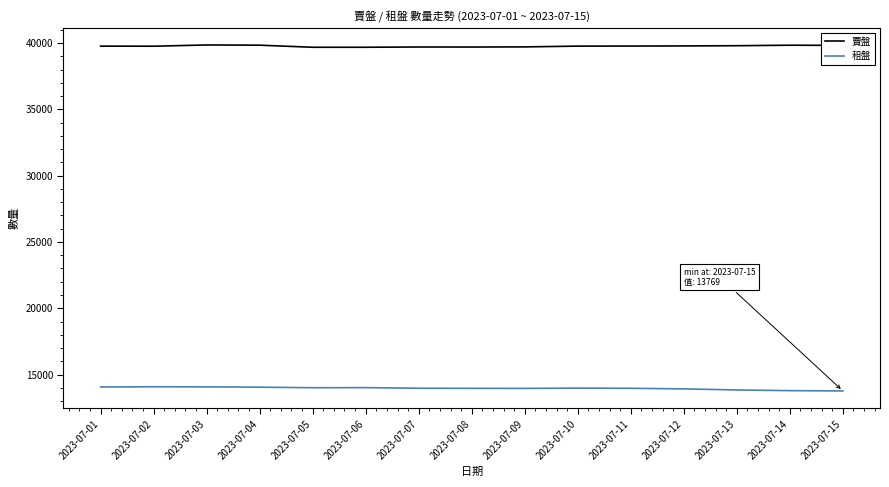

The value of 租盤 at 2023-07-04 is 14054. True or false?

True